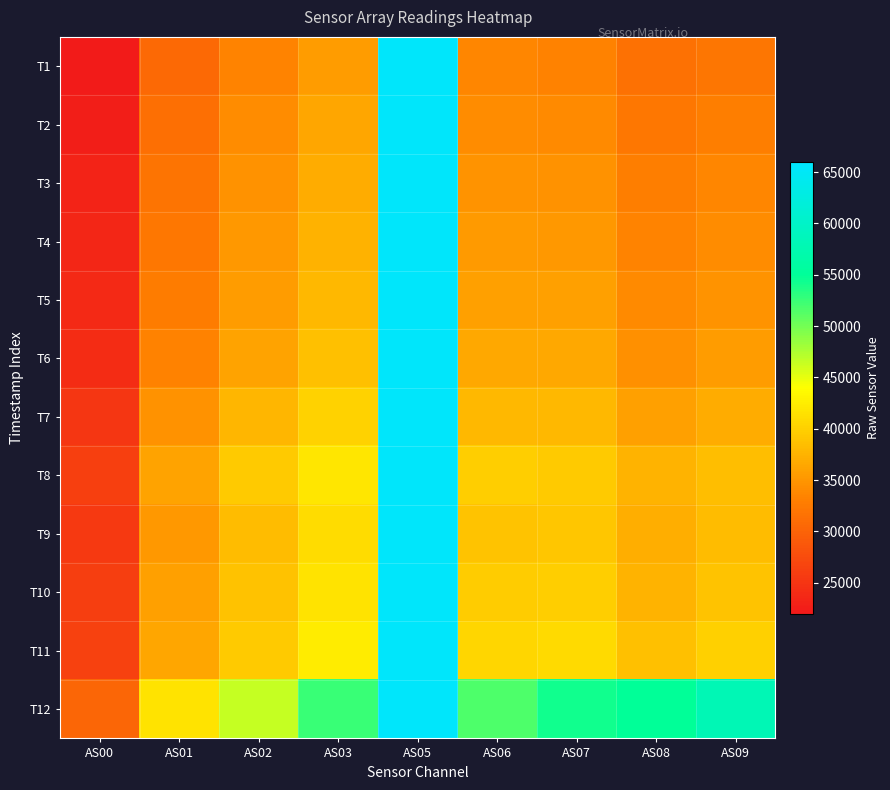

Reading left to right, list all the values displayed in this chart.

T1: AS00=22219	AS01=30744	AS02=33469	AS03=35555	AS05=65535	AS06=33518	AS07=33217	AS08=31521	AS09=32131
T2: AS00=22665	AS01=31363	AS02=34069	AS03=36267	AS05=65535	AS06=34190	AS07=33904	AS08=32167	AS09=32844
T3: AS00=23033	AS01=31818	AS02=34614	AS03=36882	AS05=65535	AS06=34846	AS07=34678	AS08=32944	AS09=33672
T4: AS00=23418	AS01=32302	AS02=35108	AS03=37390	AS05=65535	AS06=35348	AS07=35220	AS08=33349	AS09=34141
T5: AS00=23741	AS01=32739	AS02=35556	AS03=37950	AS05=65535	AS06=35910	AS07=35795	AS08=33904	AS09=34787
T6: AS00=24121	AS01=33244	AS02=36098	AS03=38564	AS05=65535	AS06=36508	AS07=36487	AS08=34544	AS09=35502
T7: AS00=25174	AS01=34614	AS02=37712	AS03=40169	AS05=65535	AS06=37891	AS07=37830	AS08=35809	AS09=36786
T8: AS00=26196	AS01=36148	AS02=39366	AS03=41880	AS05=65535	AS06=39728	AS07=39529	AS08=37519	AS09=38456
T9: AS00=25591	AS01=35218	AS02=38281	AS03=41043	AS05=65535	AS06=38944	AS07=39058	AS08=36994	AS09=38162
T10: AS00=26015	AS01=35756	AS02=38822	AS03=41680	AS05=65535	AS06=39596	AS07=39751	AS08=37592	AS09=38888
T11: AS00=26446	AS01=36278	AS02=39363	AS03=42407	AS05=65535	AS06=40461	AS07=40757	AS08=38515	AS09=39893
T12: AS00=30293	AS01=41655	AS02=46441	AS03=52535	AS05=65535	AS06=51711	AS07=54205	AS08=54870	AS09=58082